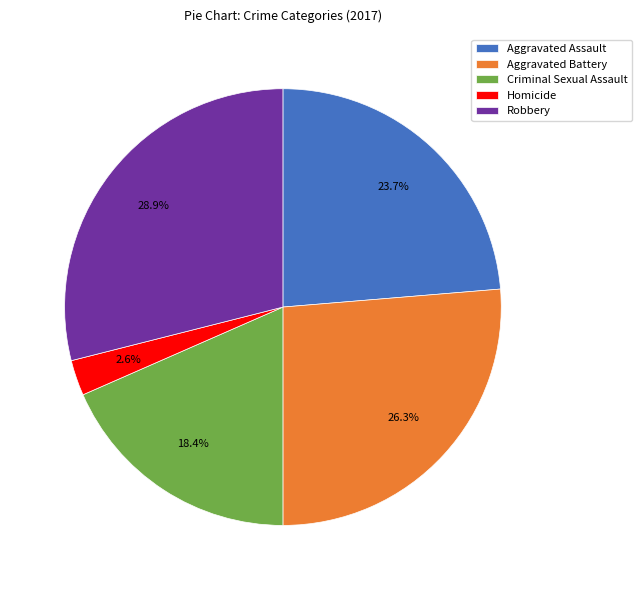

Rank the categories by value from lowest to highest.

Homicide, Criminal Sexual Assault, Aggravated Assault, Aggravated Battery, Robbery